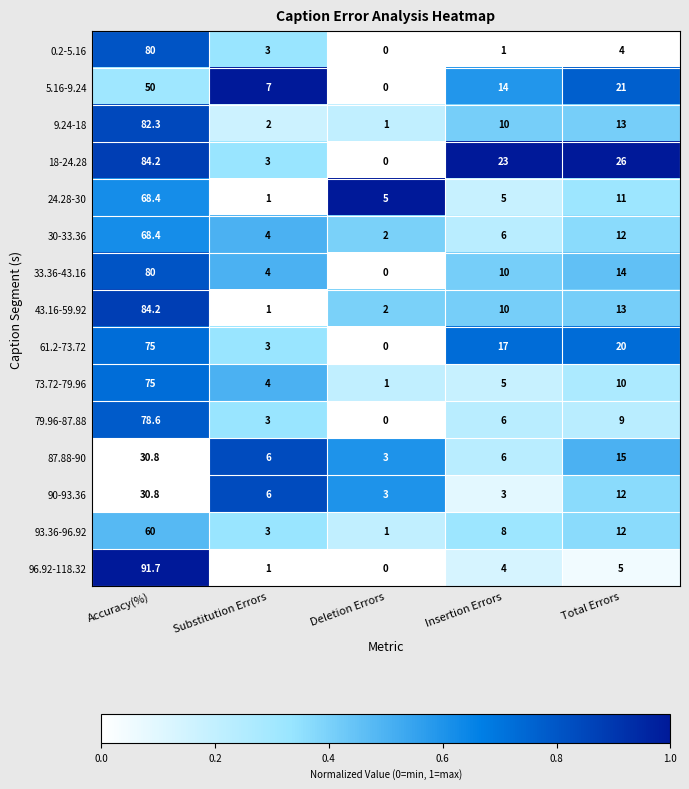

Is it true that 73.72-79.96 equals 10.0 at Total Errors?

True